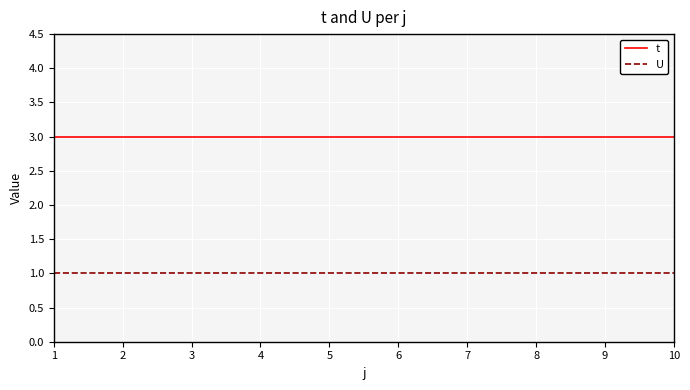

How many lines are shown in the chart?

2